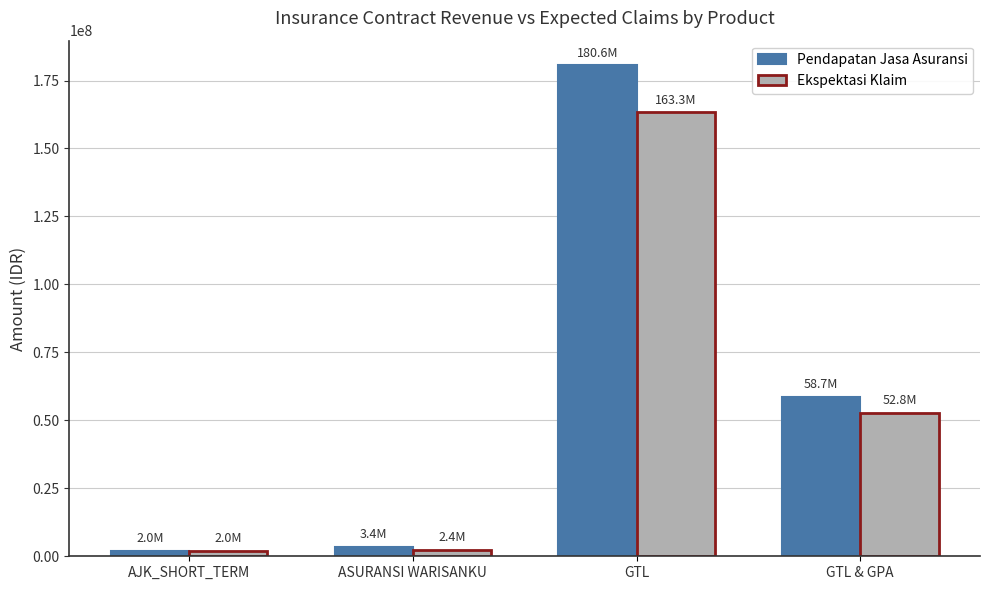

What is the sum of all Pendapatan Jasa Asuransi values?

244807835.9